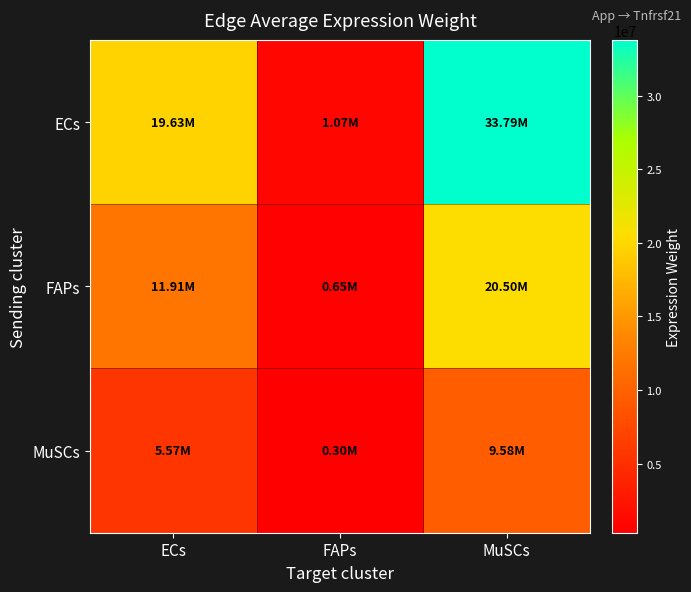

Reading left to right, extract all data points from this chart.

ECs: ECs=19631081.9	FAPs=1068082.3	MuSCs=33786171.6
FAPs: ECs=11910596.5	FAPs=648028.3	MuSCs=20498791.5
MuSCs: ECs=5566149.8	FAPs=302841.5	MuSCs=9579649.9